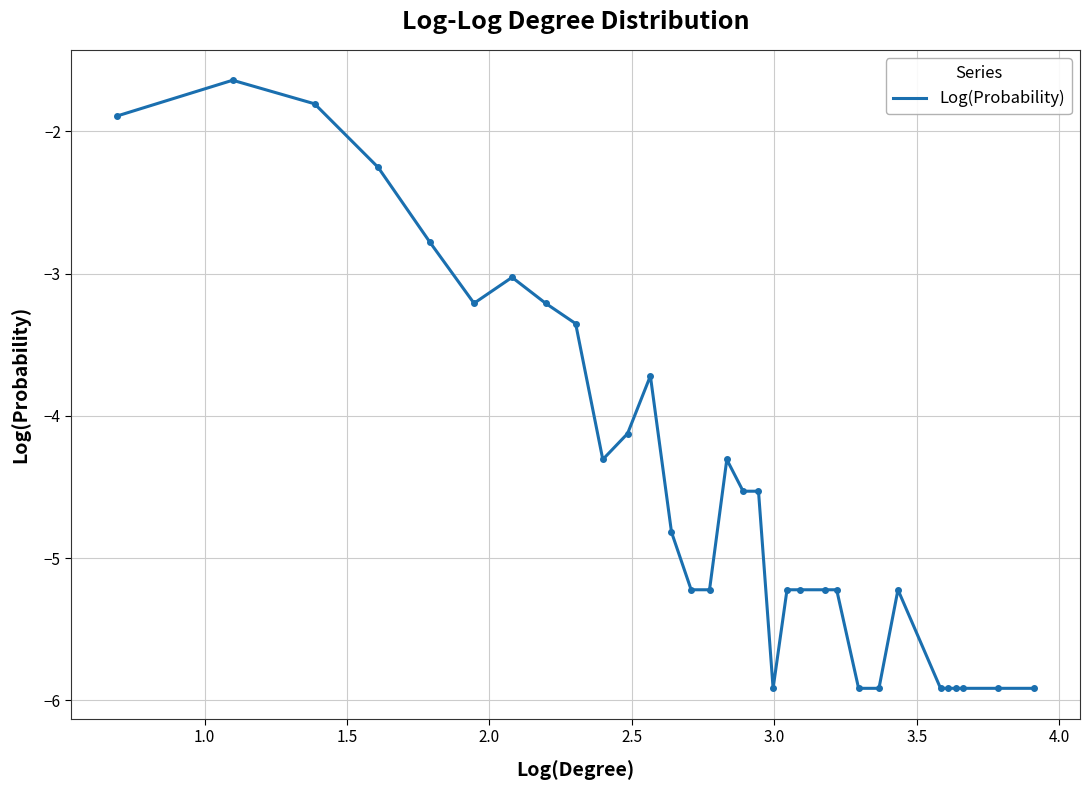

What is the maximum value shown in the chart?

-1.6